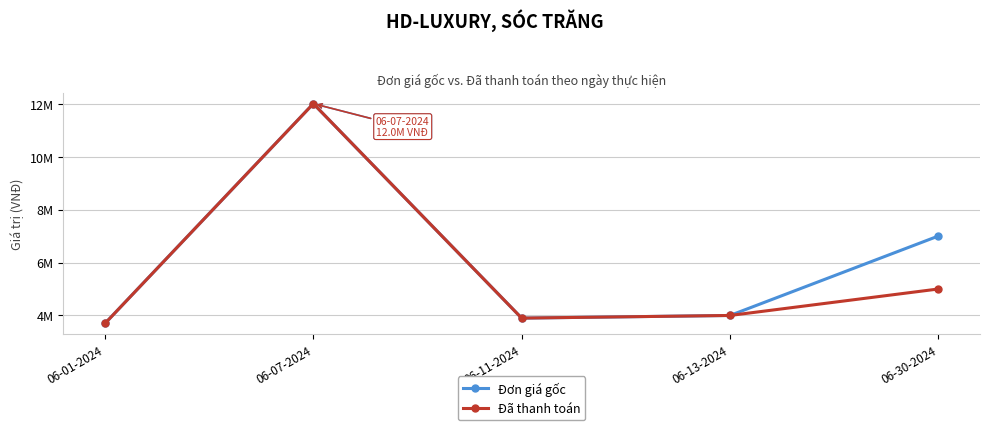

Between 06-07-2024 and 06-11-2024, which series saw the biggest shift?

Đơn giá gốc